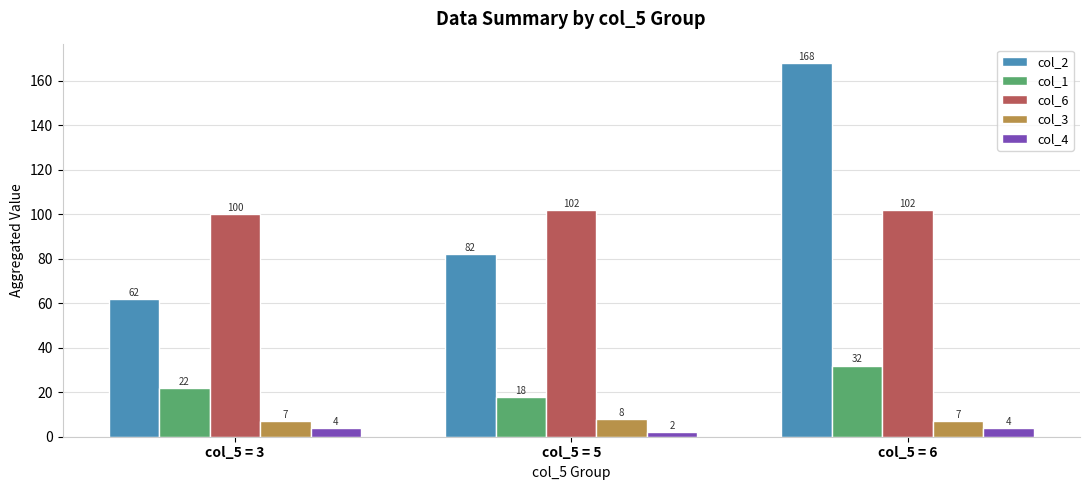

Reading left to right, list all the values displayed in this chart.

col_2: col_5 = 3=62	col_5 = 5=82	col_5 = 6=168
col_1: col_5 = 3=22	col_5 = 5=18	col_5 = 6=32
col_6: col_5 = 3=100	col_5 = 5=102	col_5 = 6=102
col_3: col_5 = 3=7	col_5 = 5=8	col_5 = 6=7
col_4: col_5 = 3=4	col_5 = 5=2	col_5 = 6=4